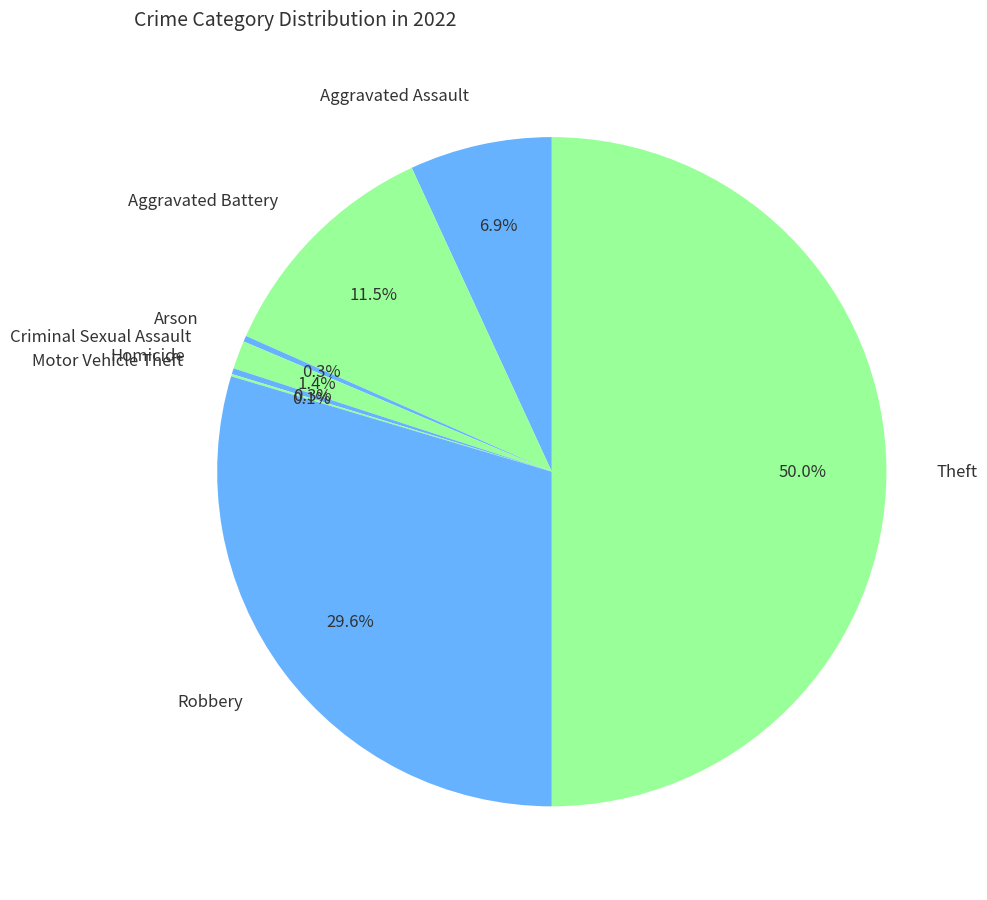

Which category has the biggest portion of the pie?

Theft